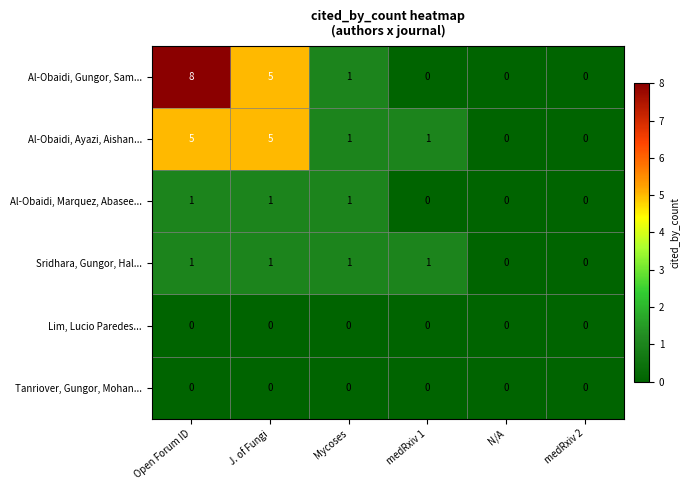

Which label corresponds to the largest value in the chart?

Open Forum ID